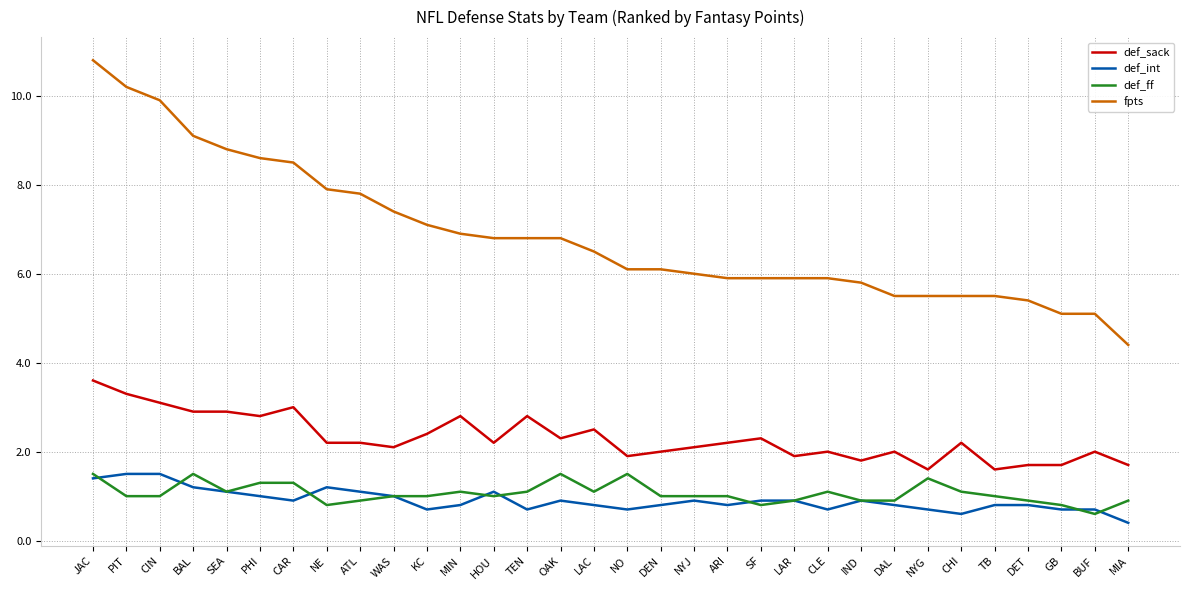

Reading right to left, what are all the values shown in this chart?

def_sack: 1.7	2.0	1.7	1.7	1.6	2.2	1.6	2.0	1.8	2.0	1.9	2.3	2.2	2.1	2.0	1.9	2.5	2.3	2.8	2.2	2.8	2.4	2.1	2.2	2.2	3.0	2.8	2.9	2.9	3.1	3.3	3.6
def_int: 0.4	0.7	0.7	0.8	0.8	0.6	0.7	0.8	0.9	0.7	0.9	0.9	0.8	0.9	0.8	0.7	0.8	0.9	0.7	1.1	0.8	0.7	1.0	1.1	1.2	0.9	1.0	1.1	1.2	1.5	1.5	1.4
def_ff: 0.9	0.6	0.8	0.9	1.0	1.1	1.4	0.9	0.9	1.1	0.9	0.8	1.0	1.0	1.0	1.5	1.1	1.5	1.1	1.0	1.1	1.0	1.0	0.9	0.8	1.3	1.3	1.1	1.5	1.0	1.0	1.5
fpts: 4.4	5.1	5.1	5.4	5.5	5.5	5.5	5.5	5.8	5.9	5.9	5.9	5.9	6.0	6.1	6.1	6.5	6.8	6.8	6.8	6.9	7.1	7.4	7.8	7.9	8.5	8.6	8.8	9.1	9.9	10.2	10.8